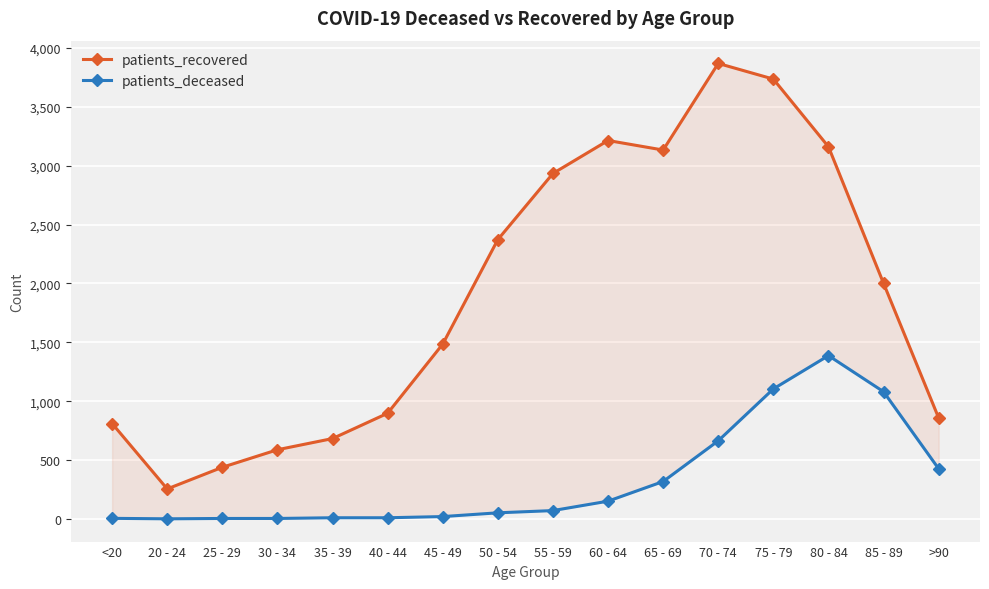

How many positive values does the patients_deceased series have?

15